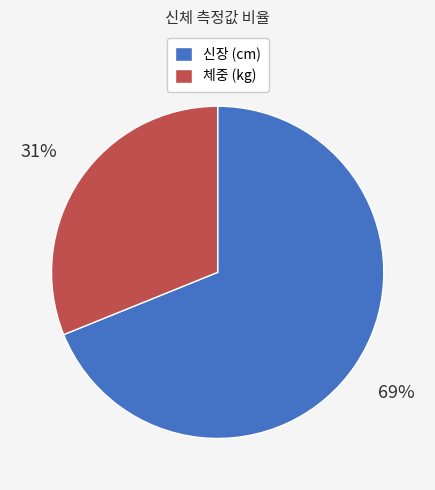

What is the smallest slice in the pie chart?

체중 (kg)